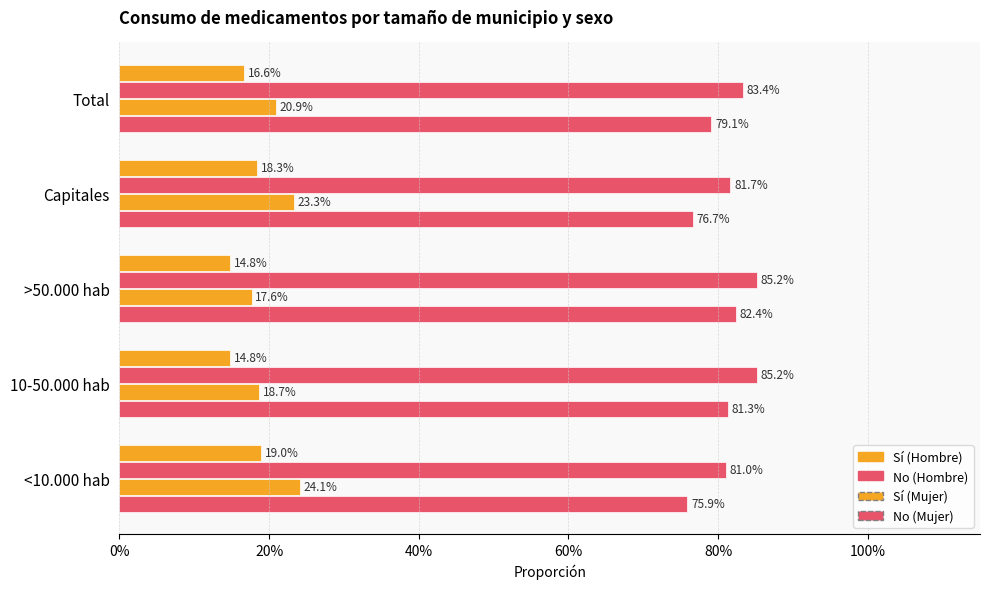

At how many categories does at least one series exceed 0?

5